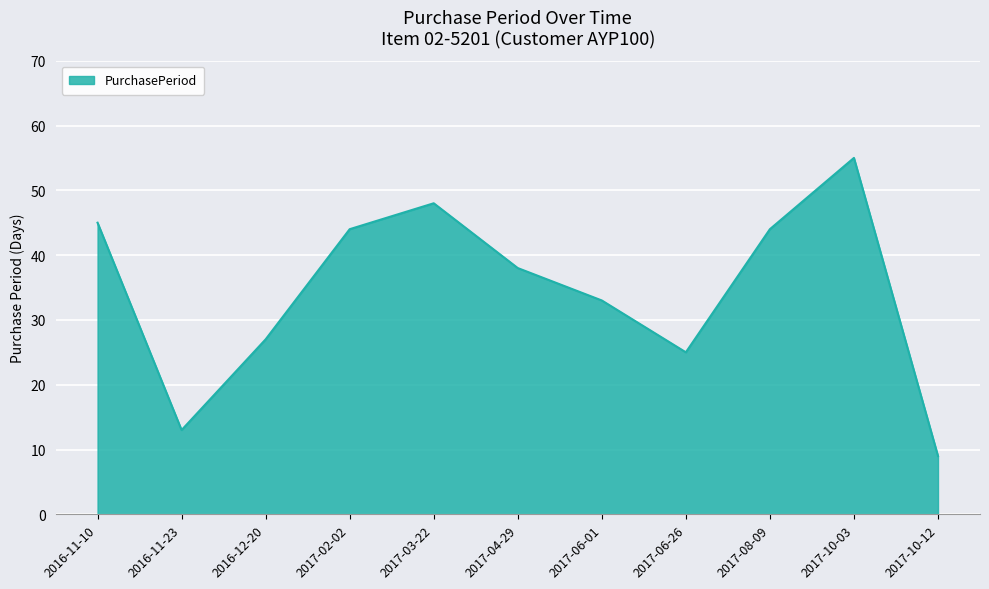

What position from the right is 2016-11-23?

10